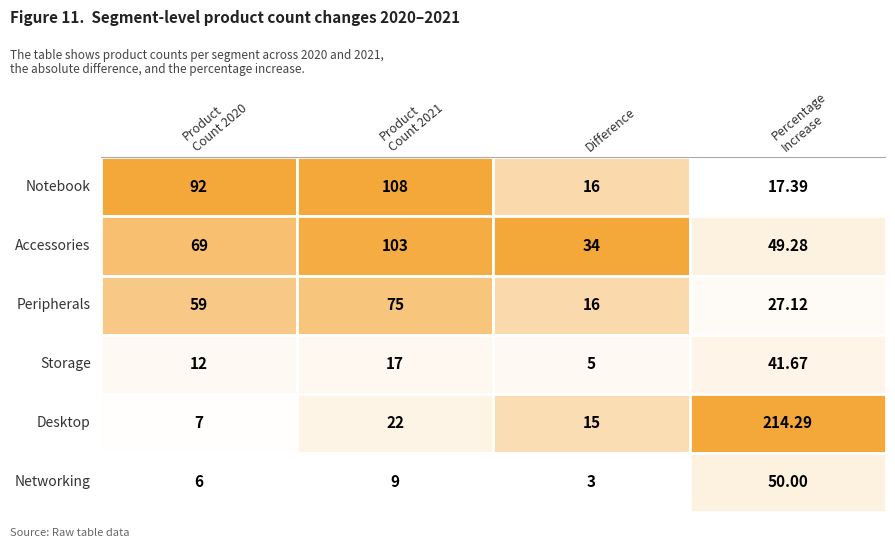

The Desktop series shows 214.3 at 3. True or false?

True